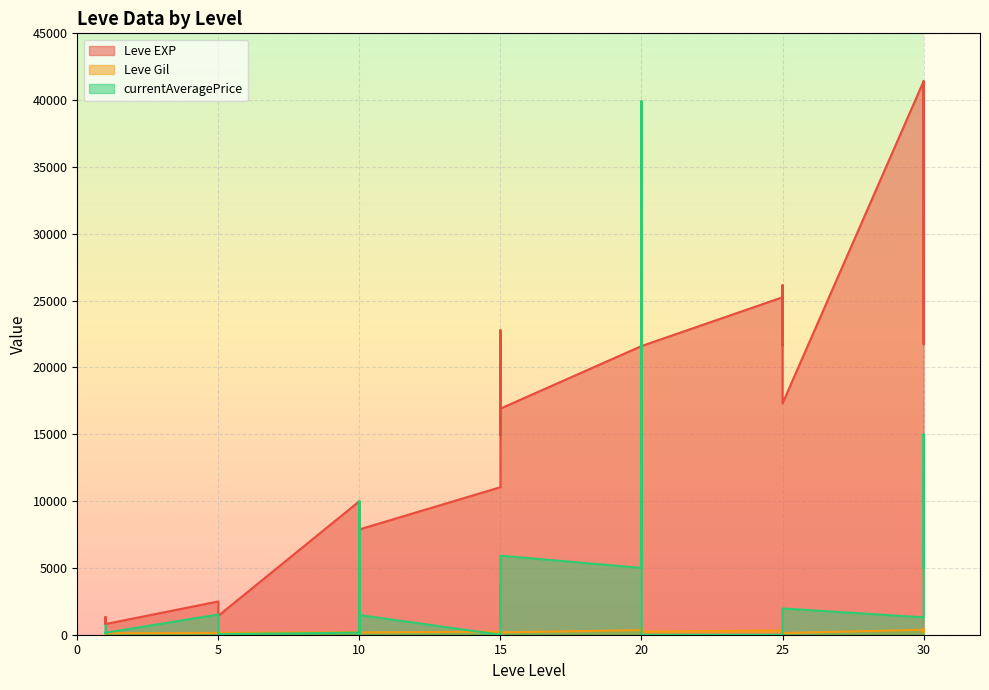

Reading right to left, what are all the values shown in this chart?

Leve EXP: 41410	21740	41410	41410	17310	26160	21650	25250	21600	17120	21600	16920	14920	22790	11040	7880	8930	8930	9990	1420	1420	2490	800	1330	800
Leve Gil: 440	175	296	372	126	203	229	326	230	485	344	174	172	468	230	168	284	169	191	140	169	139	115	114	113
currentAveragePrice: 4999	15025	11869	1300	1967	391	0	0	0	39921	5000	5916	1000	3750	0	1470	0	10000	156	43	540	1509	150	83	690